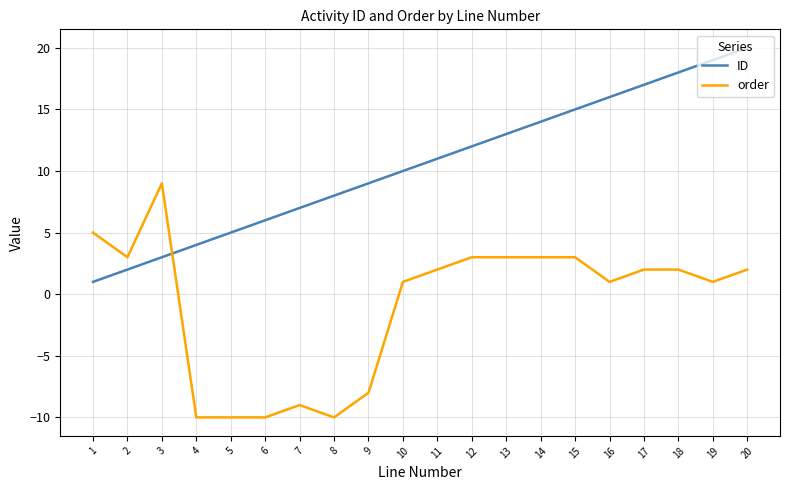

Which series changed the most between 2 and 6?

order